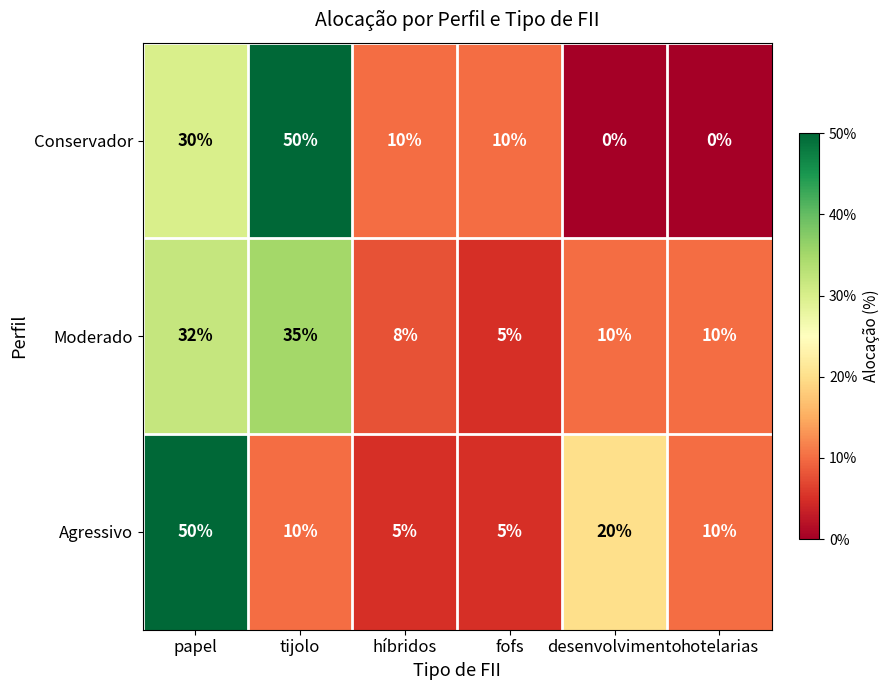

What is the total value across all series at desenvolvimento?

30